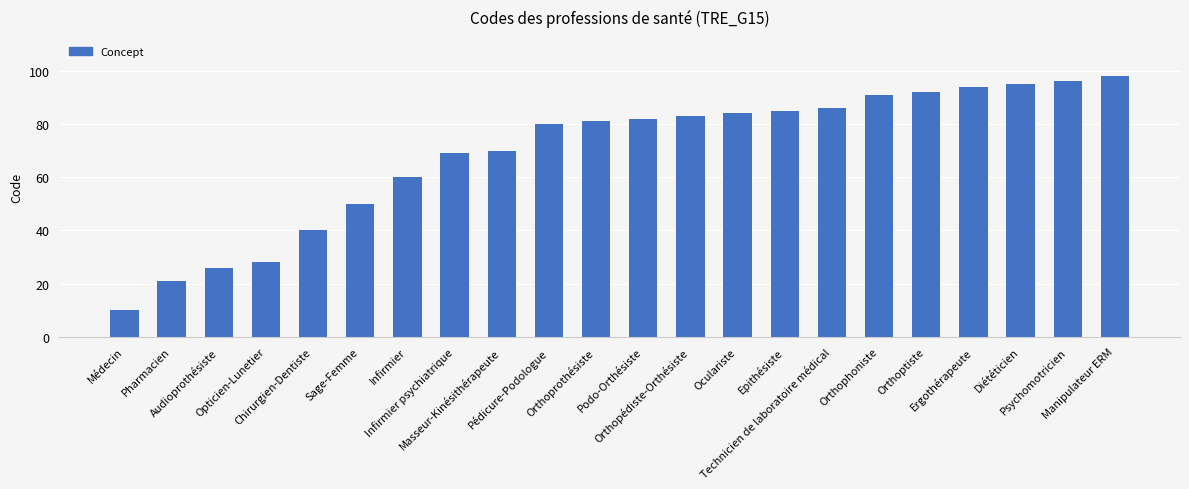

Rank the categories by value from highest to lowest.

Manipulateur ERM, Psychomotricien, Diététicien, Ergothérapeute, Orthoptiste, Orthophoniste, Technicien de laboratoire médical, Epithésiste, Oculariste, Orthopédiste-Orthésiste, Podo-Orthésiste, Orthoprothésiste, Pédicure-Podologue, Masseur-Kinésithérapeute, Infirmier psychiatrique, Infirmier, Sage-Femme, Chirurgien-Dentiste, Opticien-Lunetier, Audioprothésiste, Pharmacien, Médecin